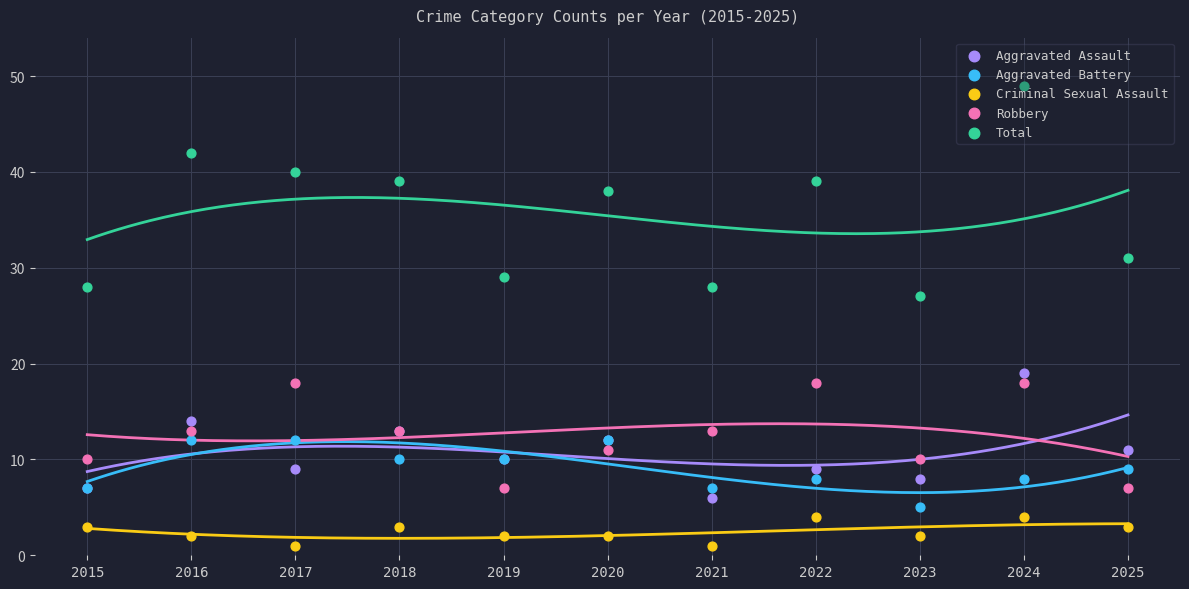

At how many categories does at least one series exceed 19?

11